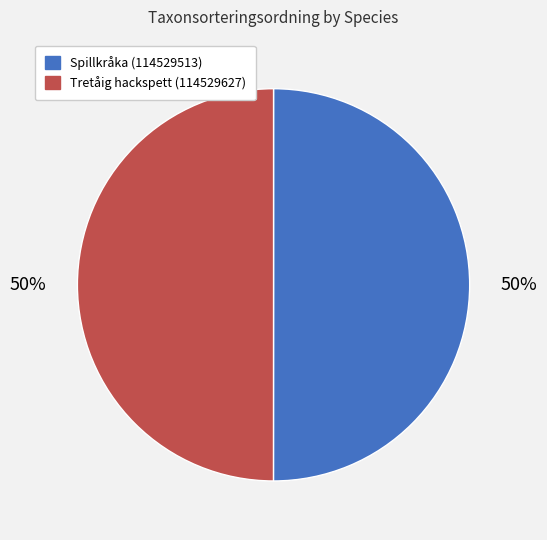

True or false: Tretåig hackspett (114529627) accounts for 40% of the total.

False